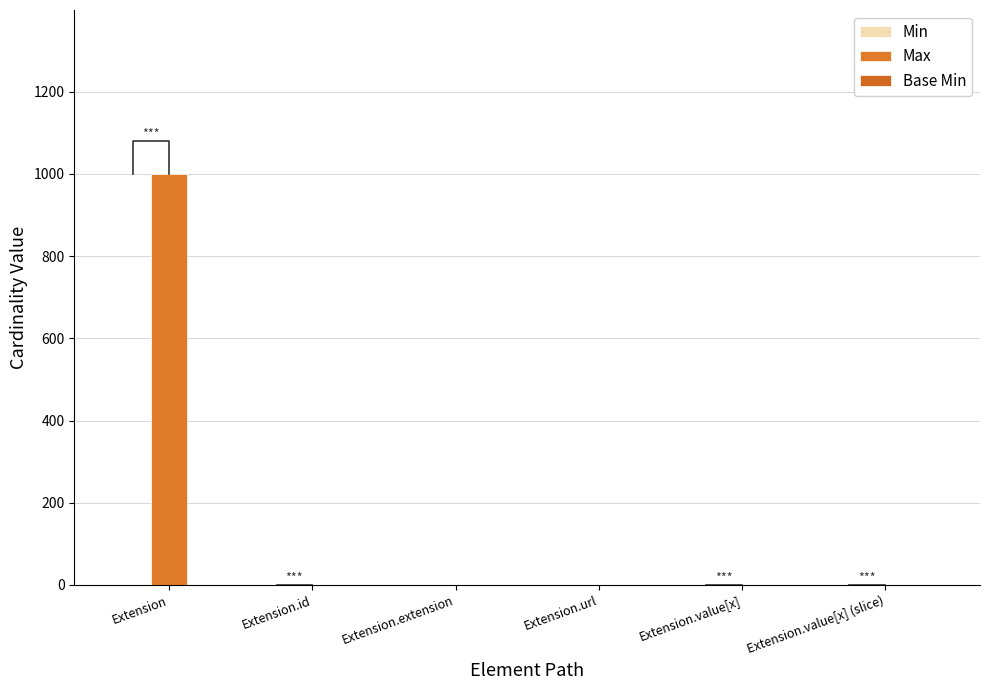

How many Base Min values are between 0 and 1?

6